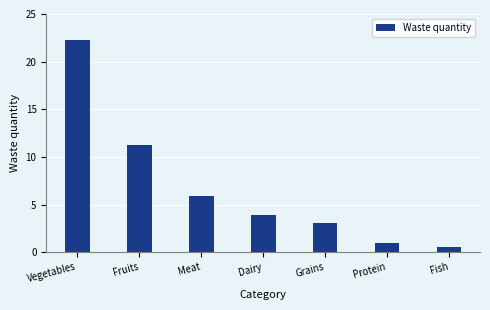

List the labels in order of value, largest first.

Vegetables, Fruits, Meat, Dairy, Grains, Protein, Fish